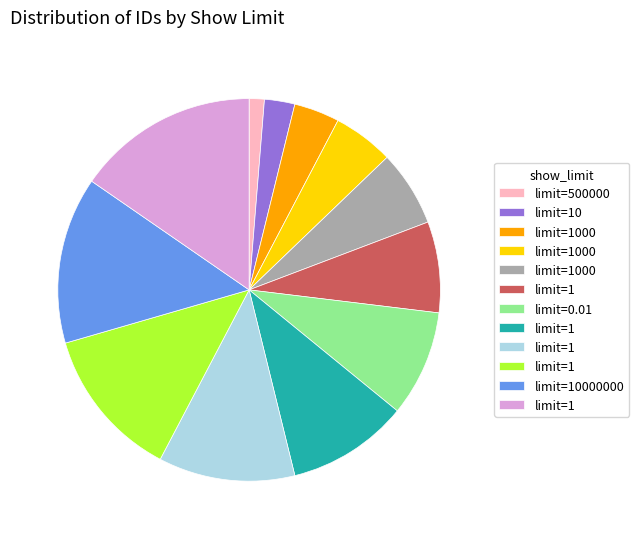

Is there any slice that represents more than half of the pie?

No